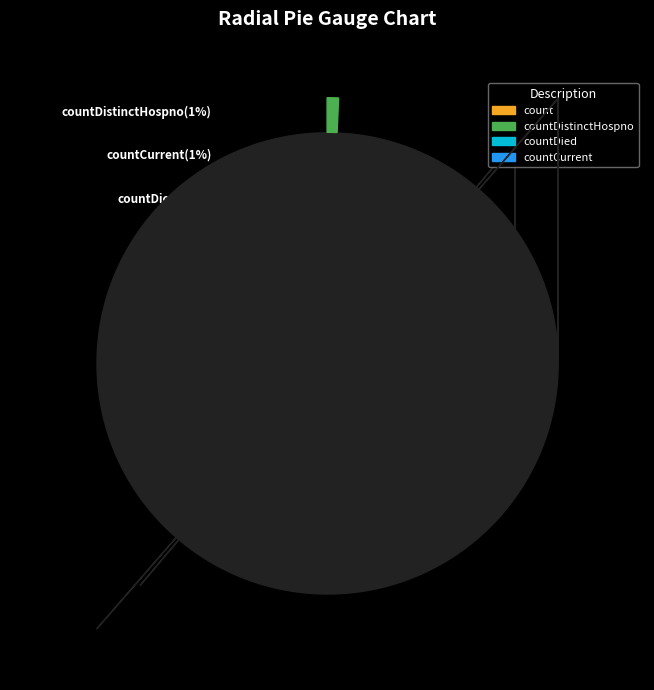

What percentage is NOT represented by countDied?

77.9%